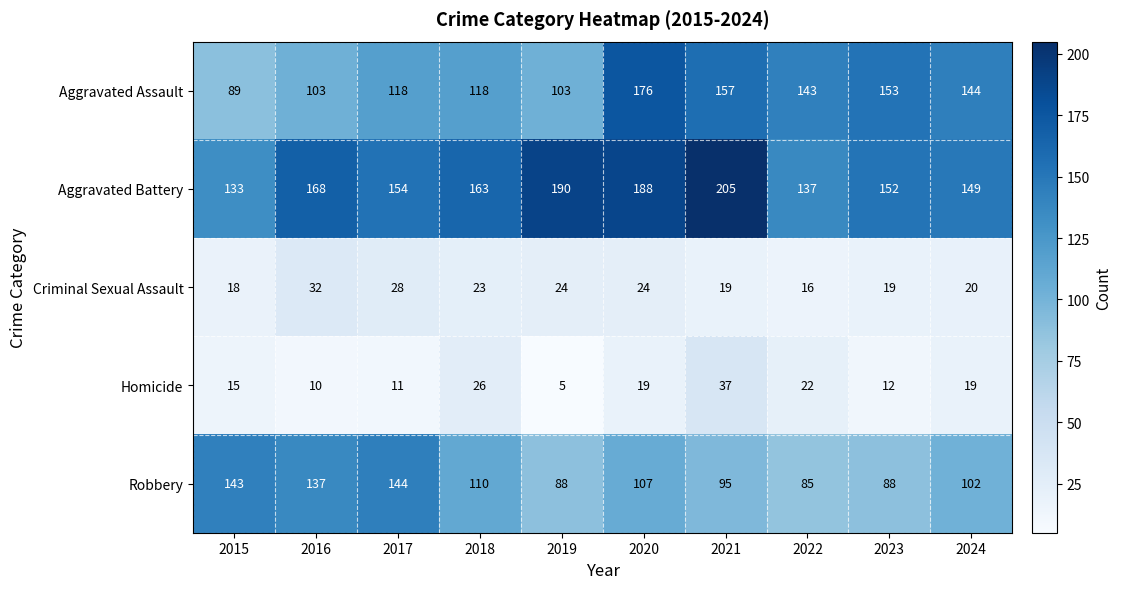

Which series changed the most between 2019 and 2021?

Aggravated Assault